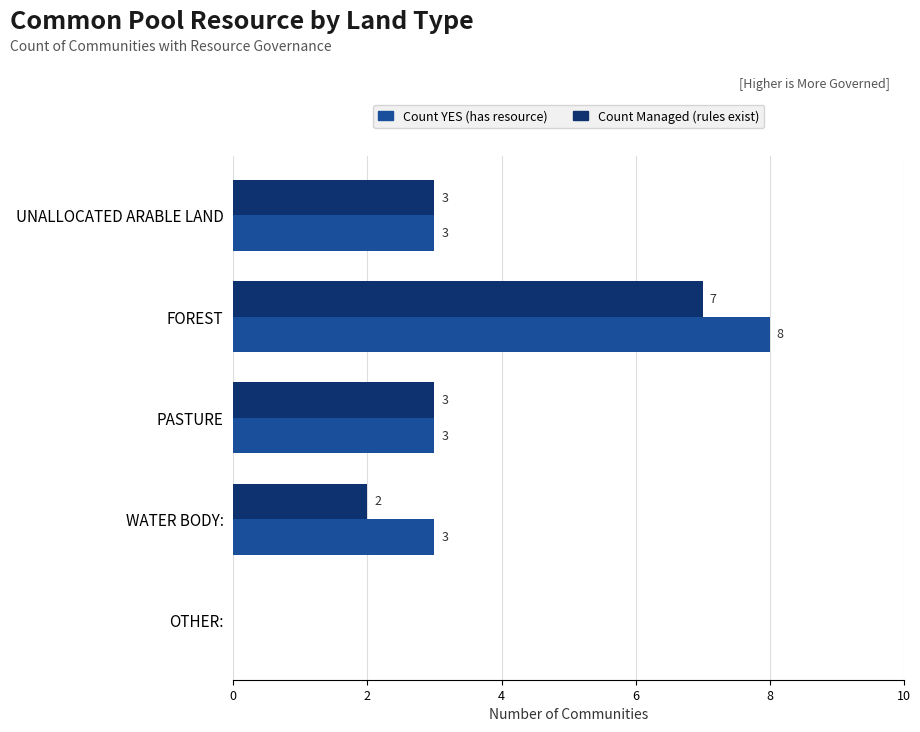

How many positive values does the Count YES (has resource) series have?

4